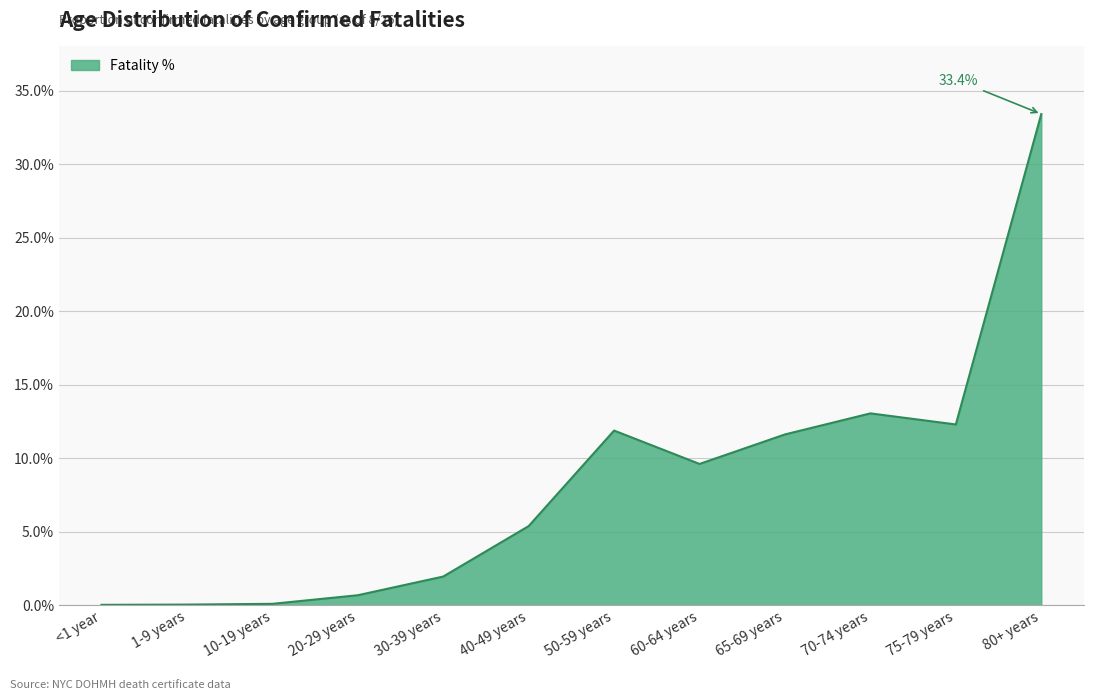

At which category does the chart reach its peak across all series?

80+ years